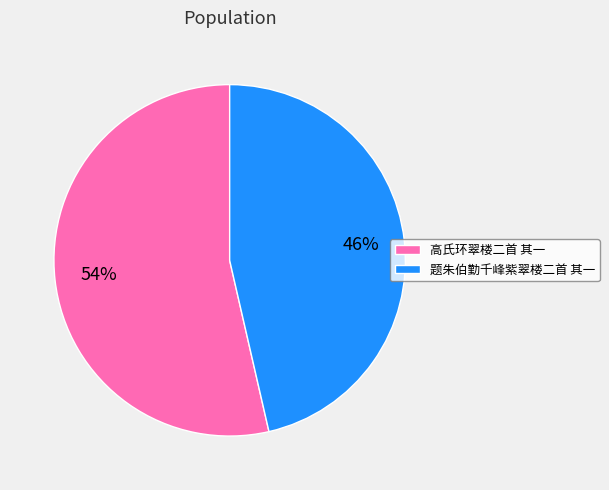

Rank the categories by value from lowest to highest.

题朱伯勤千峰紫翠楼二首 其一, 高氏环翠楼二首 其一